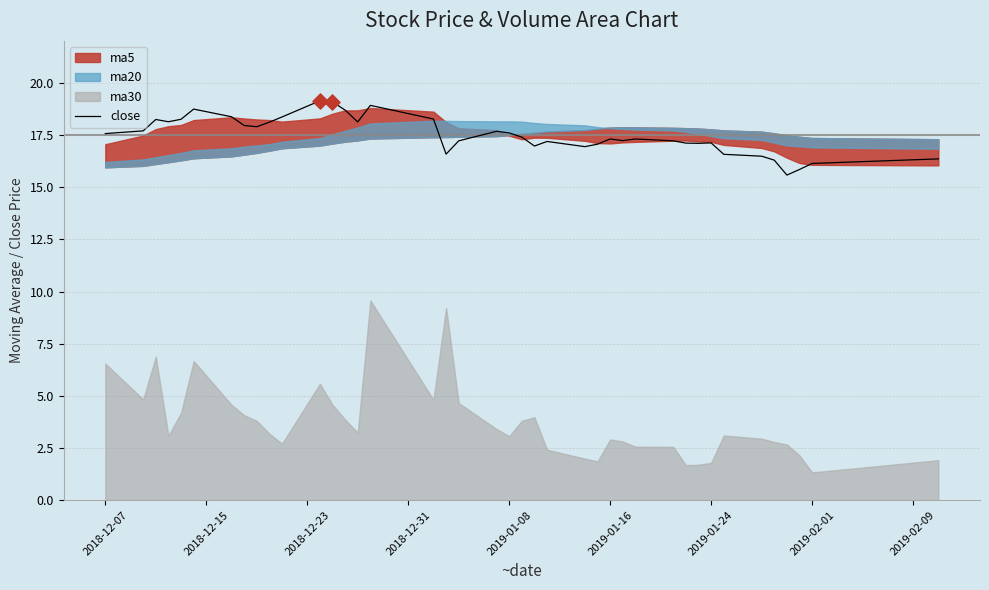

What is the highest value of the close series?

19.2